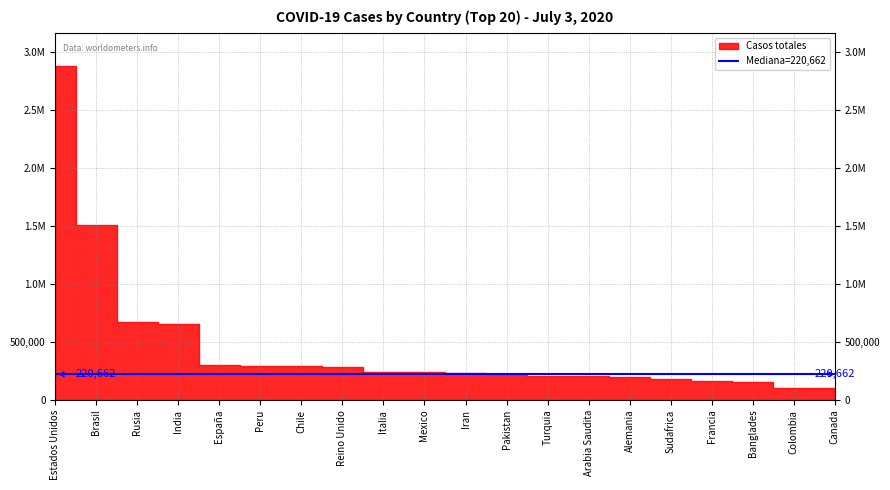

How many data points in Casos totales are above 238511?

9